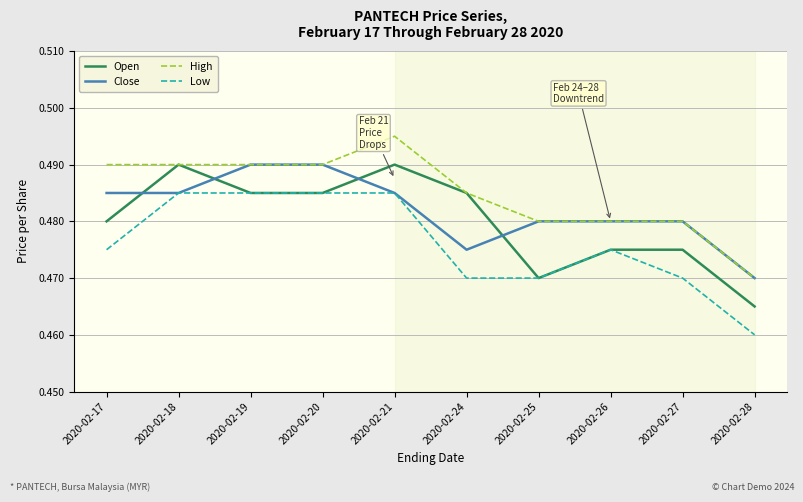

What is the sum of the Open values at 2020-02-24 and 2020-02-25?

1.0